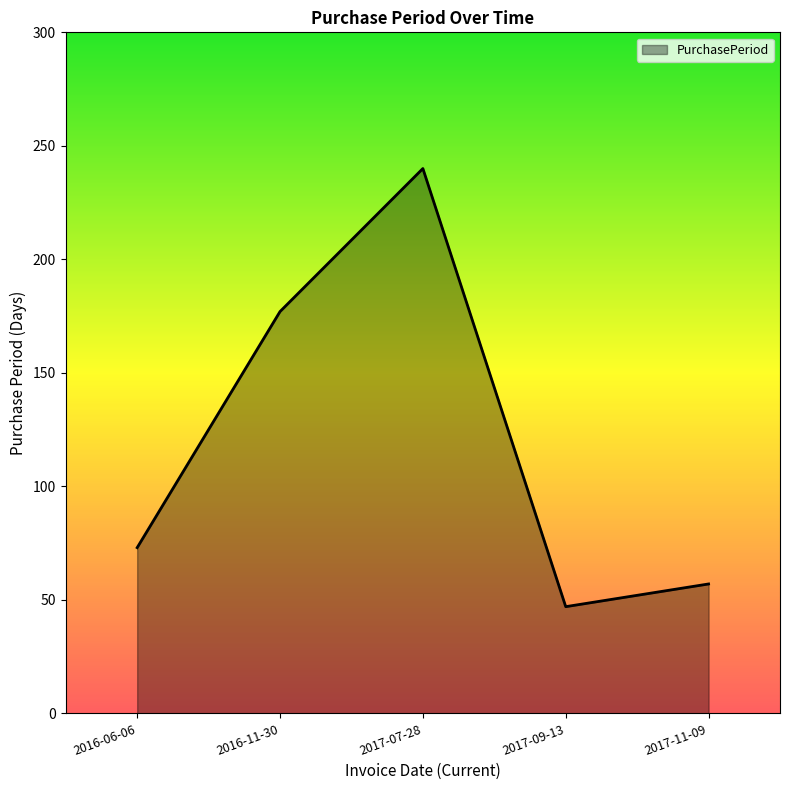

True or false: there are more than 2 points higher than both neighbors.

False